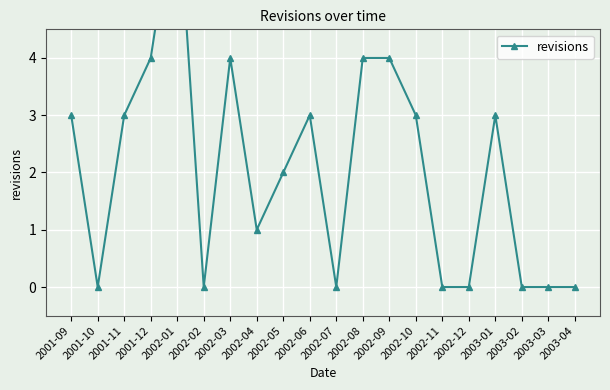

The value at 2003-04 is 0. True or false?

True